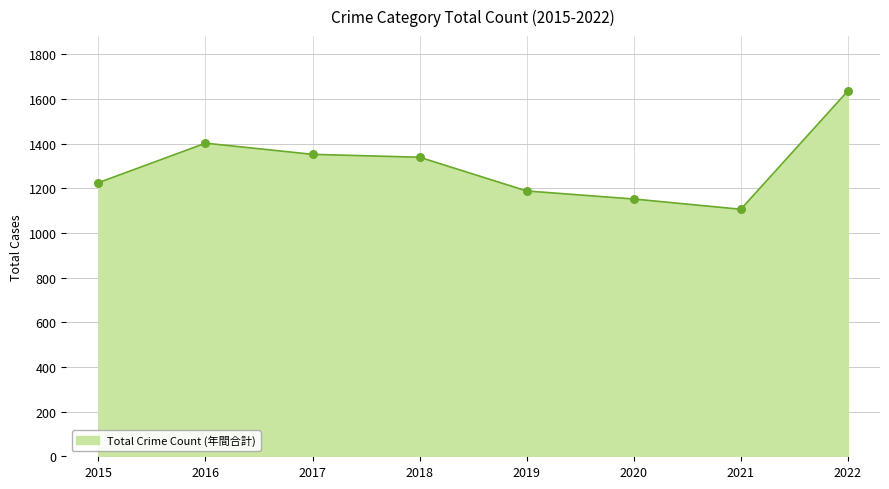

What is the ratio of the value at 2015 to the value at 2016?

0.9